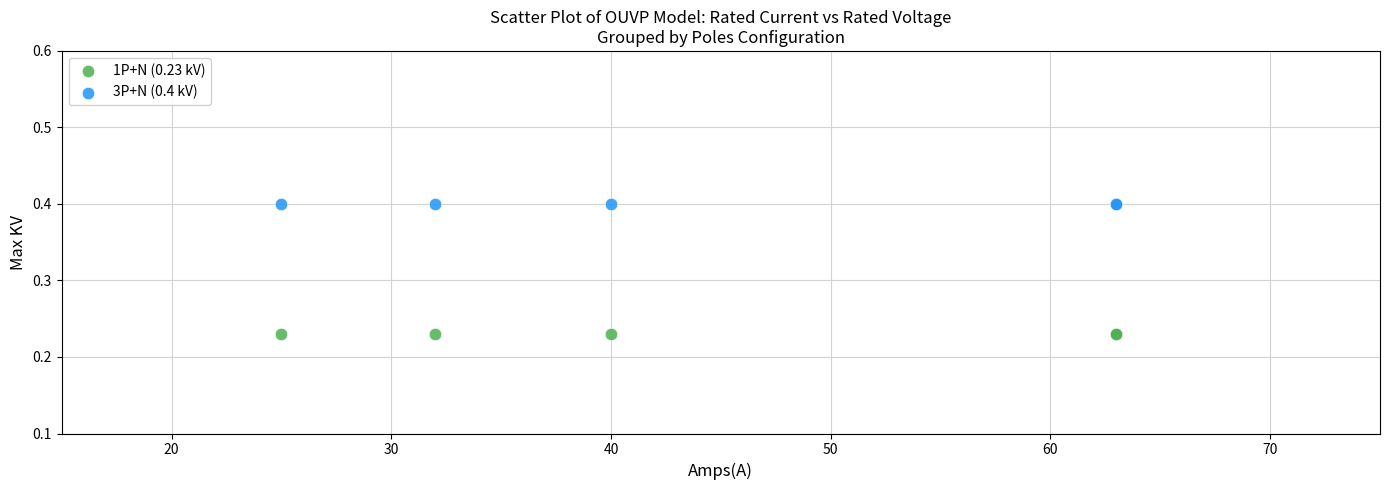

Which series contains the lowest Y value?

1P+N (0.23 kV)